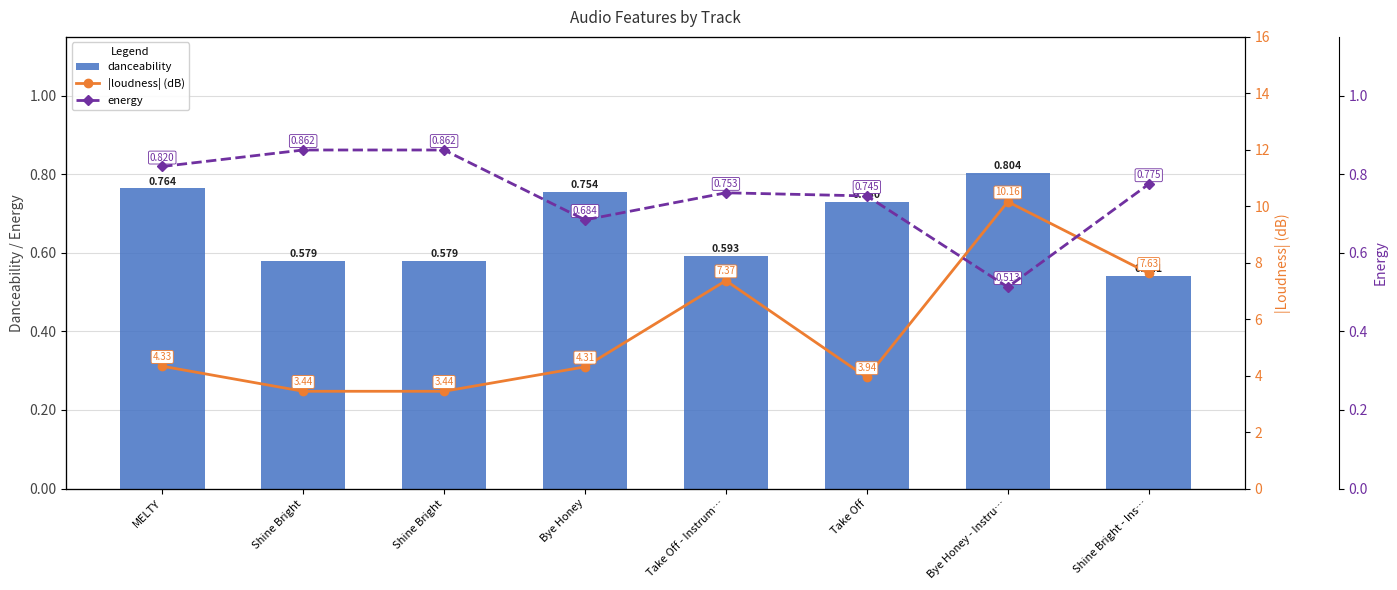

What is the label of the 6th bar from the left?

Take Off